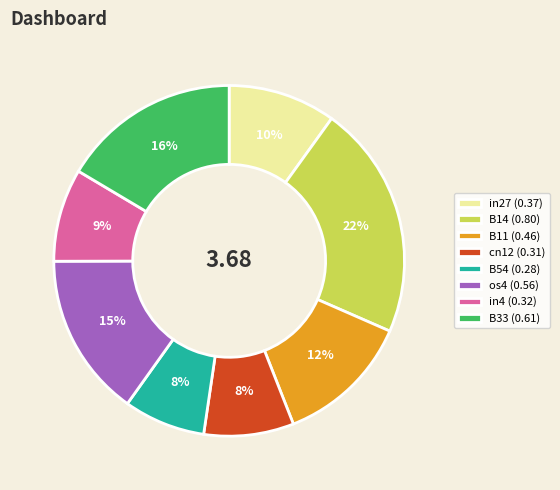

How many slices are in this pie chart?

8